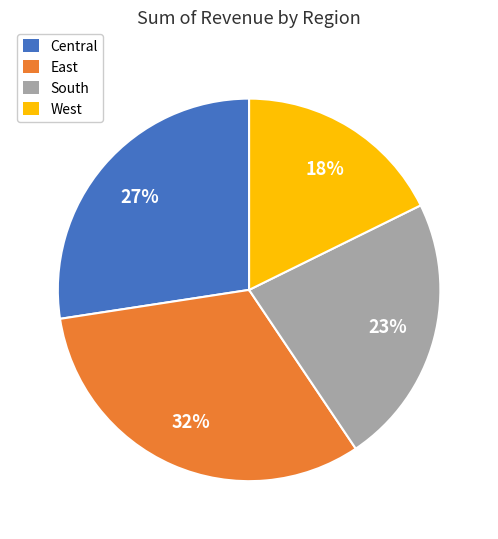

Which has a higher value, South or Central?

Central